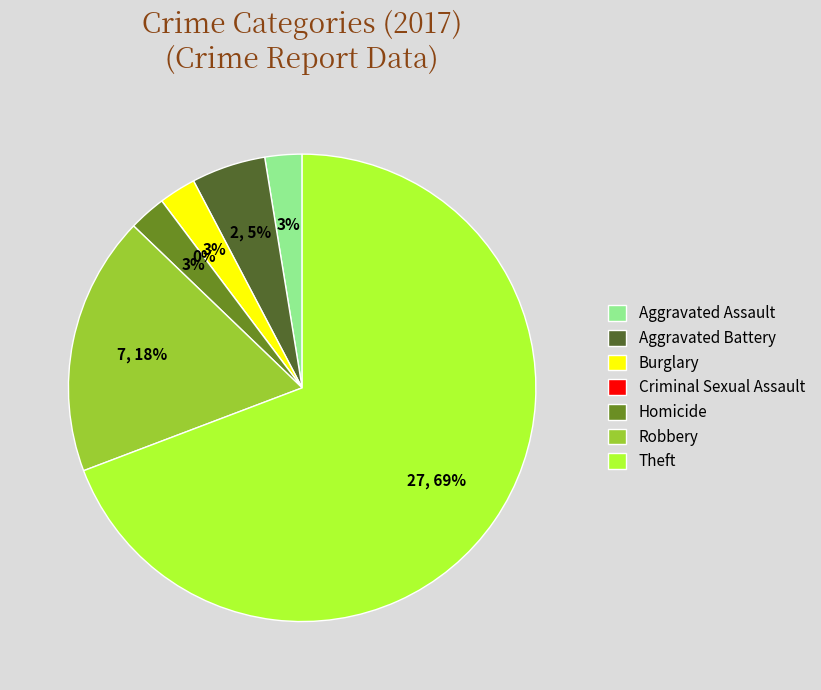

To the nearest percent, what percentage of the pie is Aggravated Battery?

5%